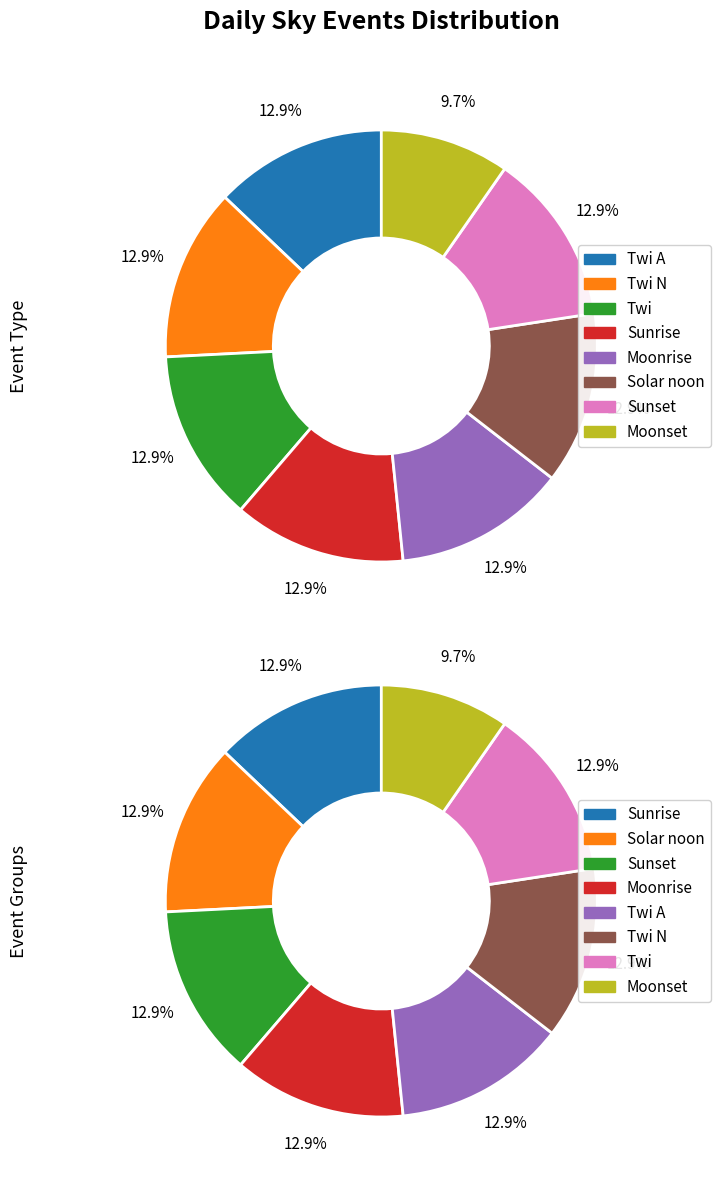

Count the number of slices in the pie.

8